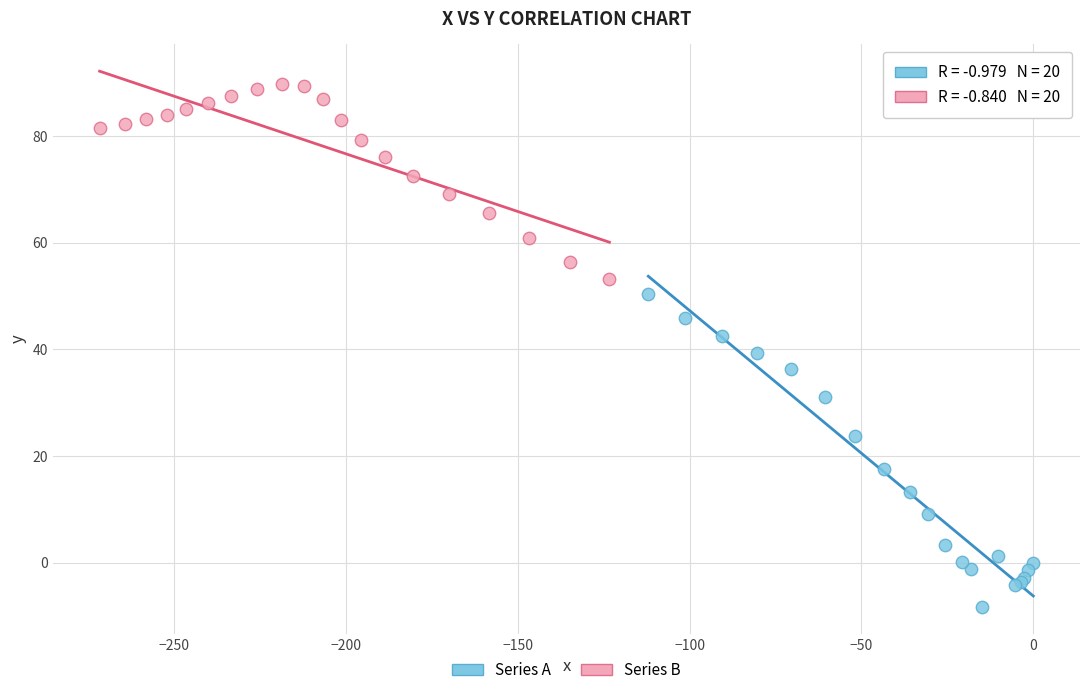

Which series contains the lowest Y value?

Series A